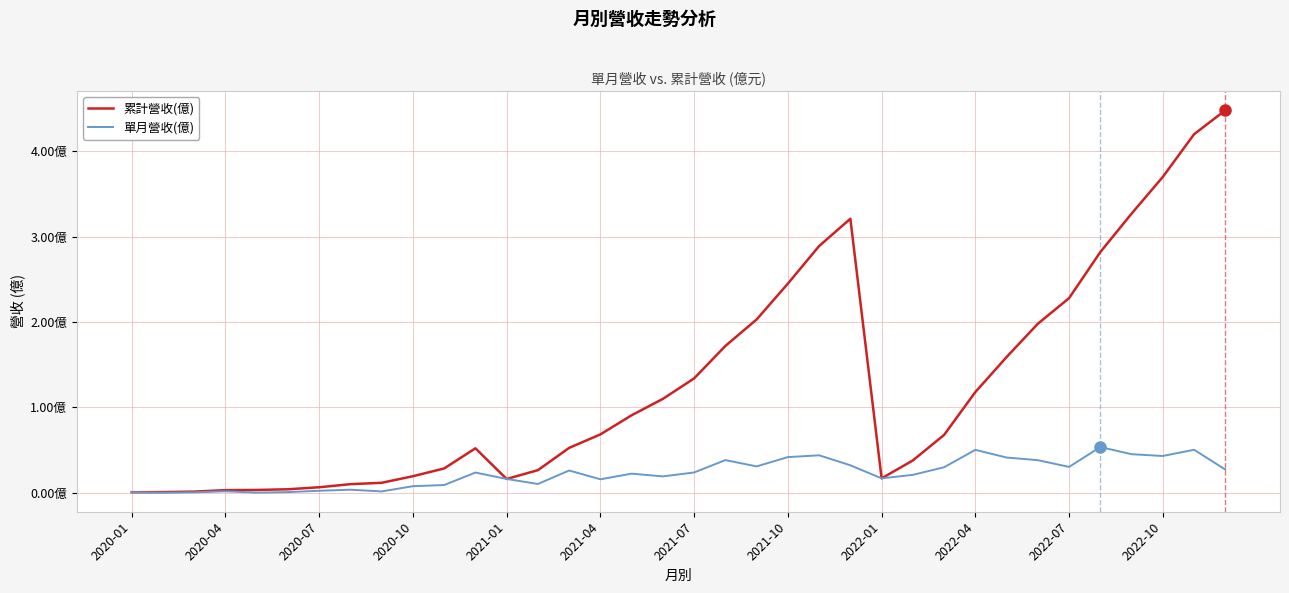

What are all the series names shown in the legend?

累計營收(億), 單月營收(億)